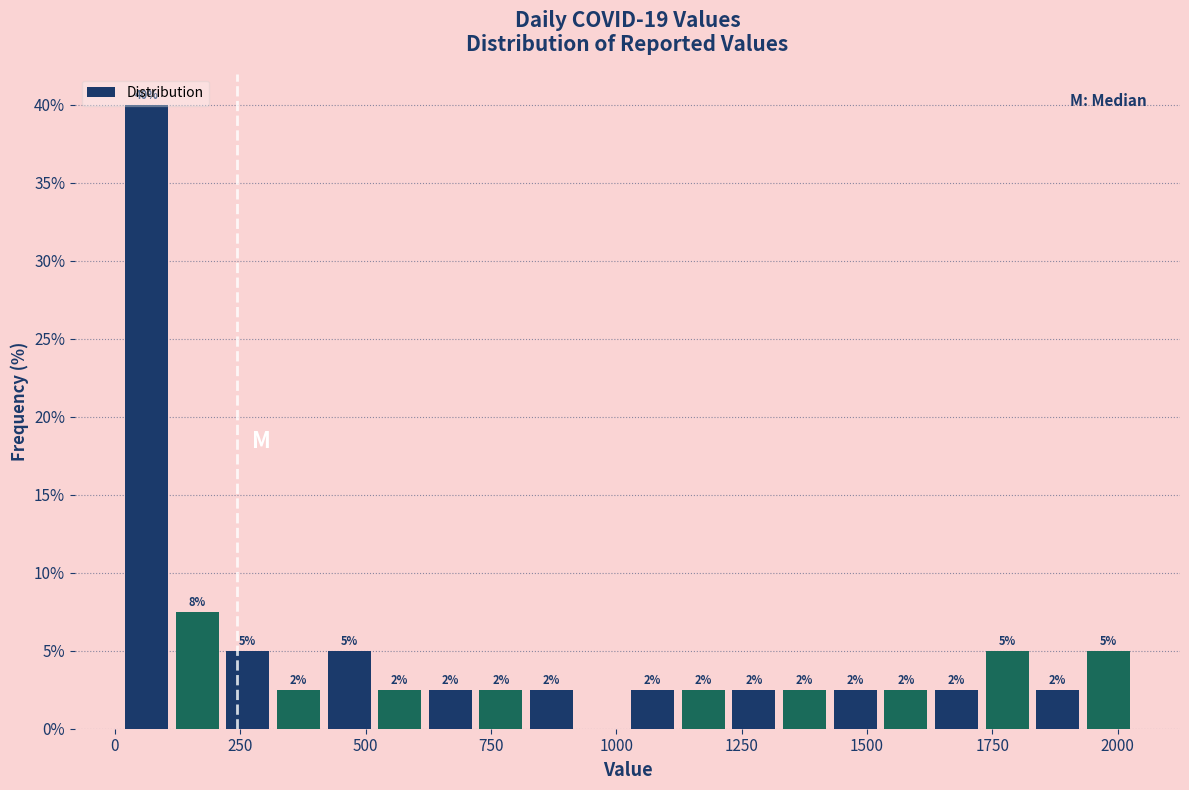

Around what value on the x-axis is the tallest bar? Give the approximate position of its centre, as read against the axis.

50